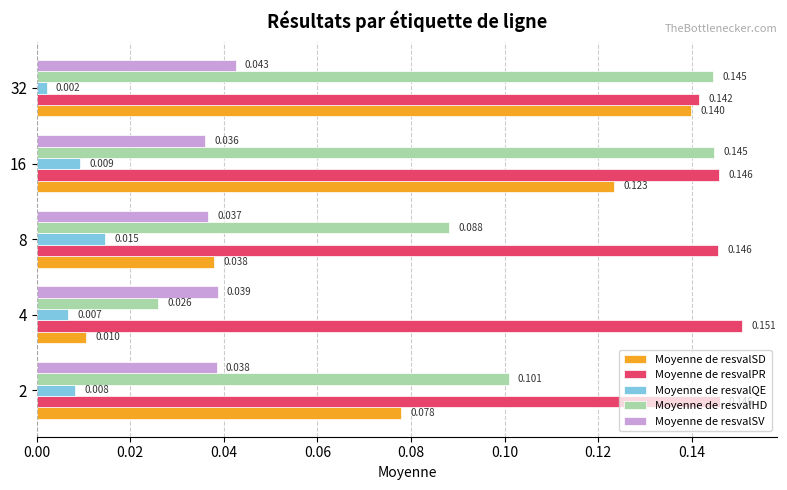

Which series changed the most between 4 and 8?

Moyenne de resvalHD